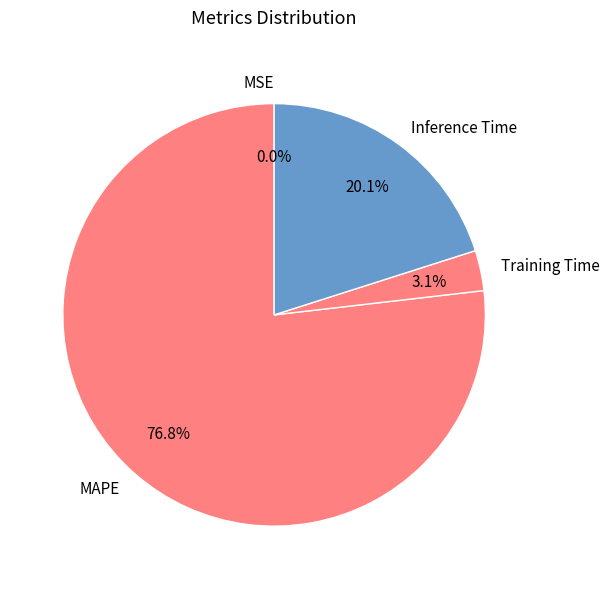

Between Training Time and MAPE, which is larger?

MAPE